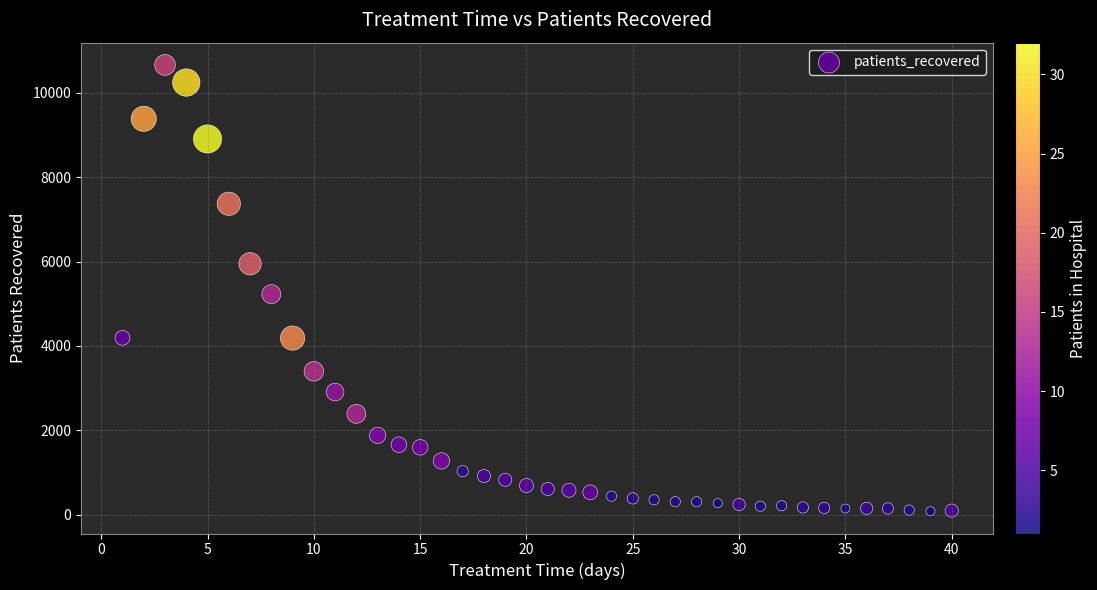

What Y value in the scatter plot is closest to 5372?

5228